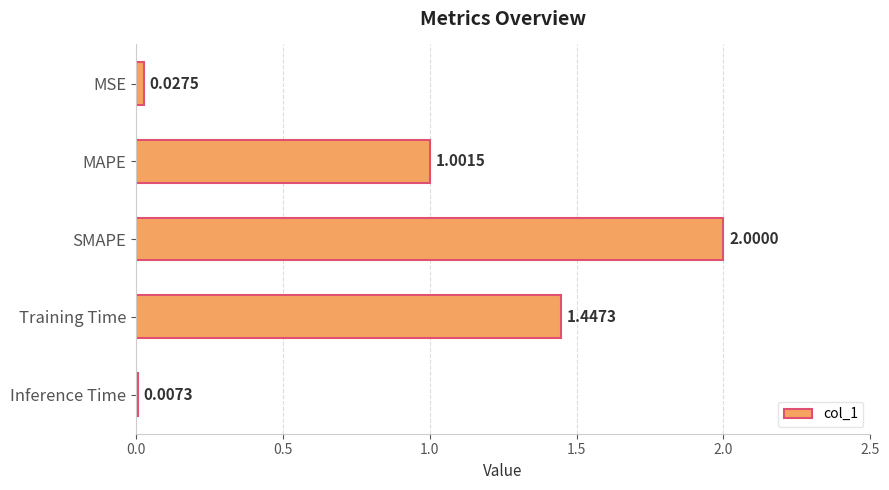

What is the change in value from SMAPE to Training Time?

-0.6